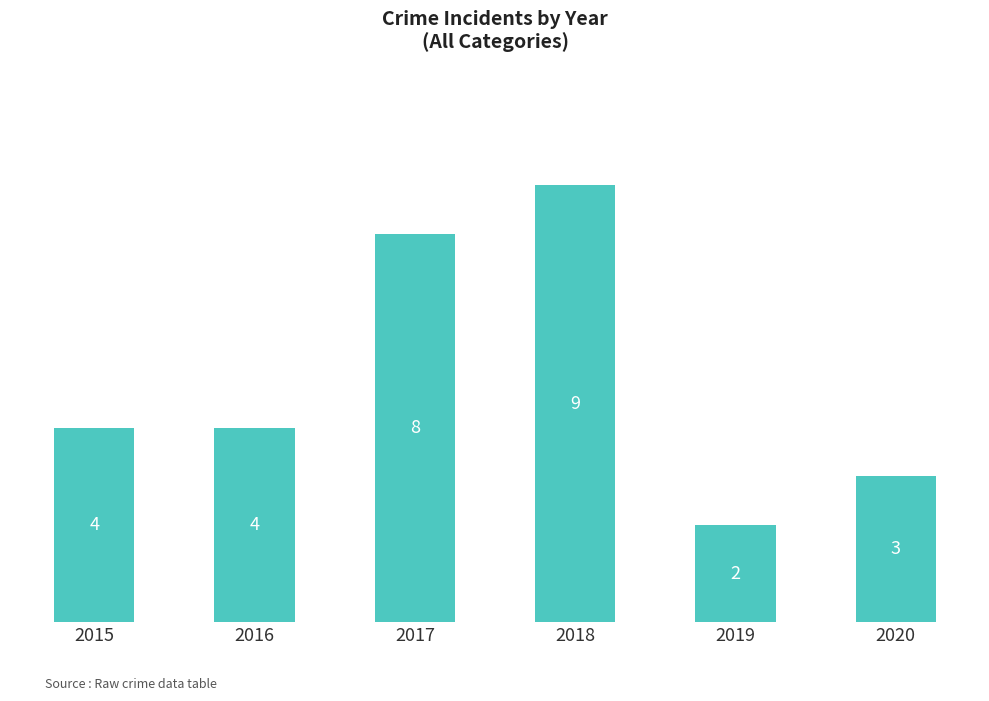

What is the difference between the maximum and minimum values?

7